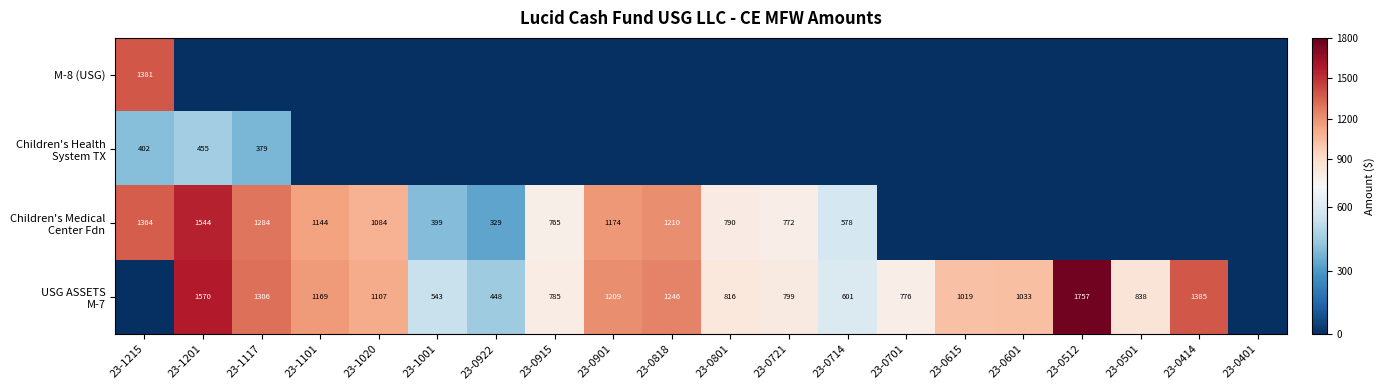

Rank the categories by USG ASSETS M-7 value from highest to lowest.

23-0512, 23-1201, 23-0414, 23-1117, 23-0818, 23-0901, 23-1101, 23-1020, 23-0601, 23-0615, 23-0501, 23-0801, 23-0721, 23-0915, 23-0701, 23-0714, 23-1001, 23-0922, 23-1215, 23-0401